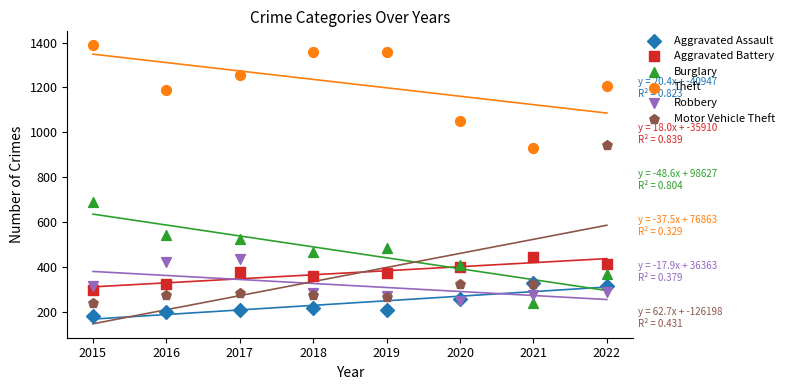

What are all the series names shown in the legend?

Aggravated Assault, Aggravated Battery, Burglary, Theft, Robbery, Motor Vehicle Theft